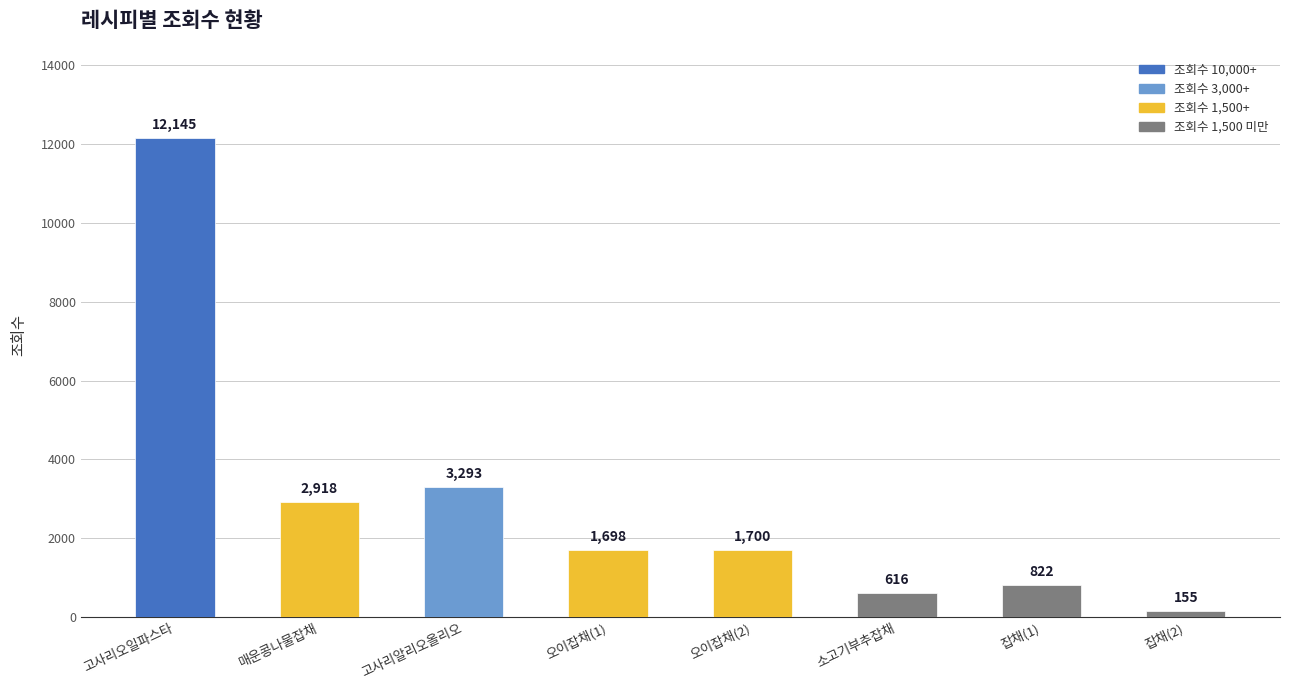

Read the value at 고사리알리오올리오, to the nearest 10.

3290